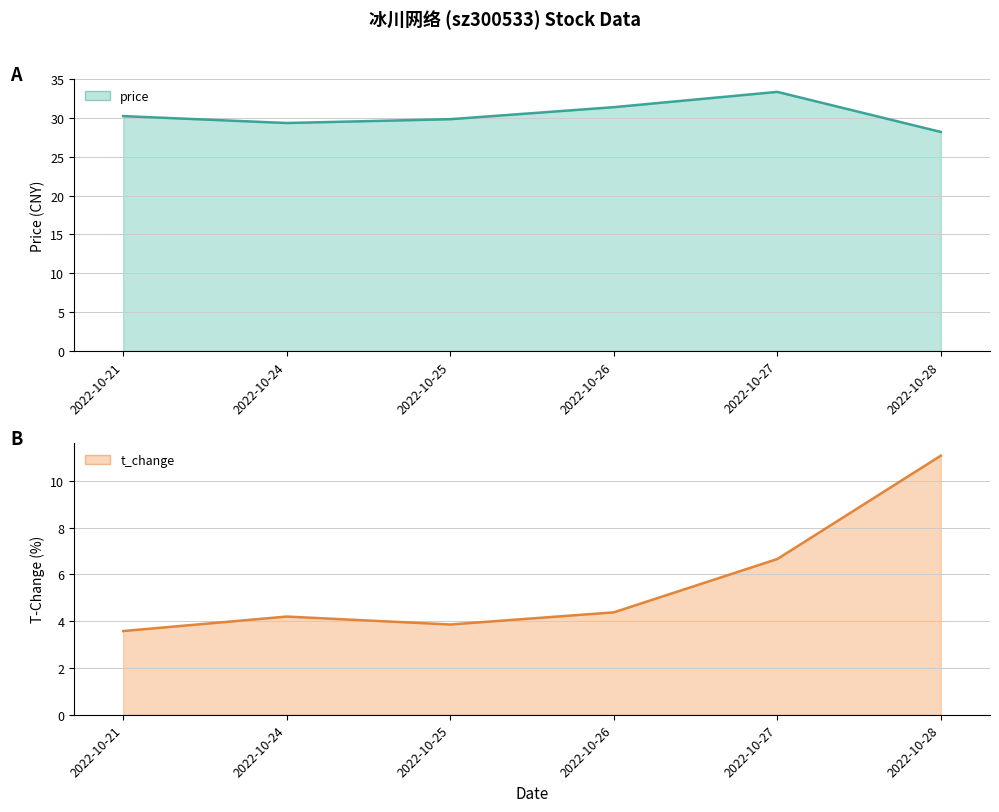

What is the average value of the t_change (line) series?

5.6